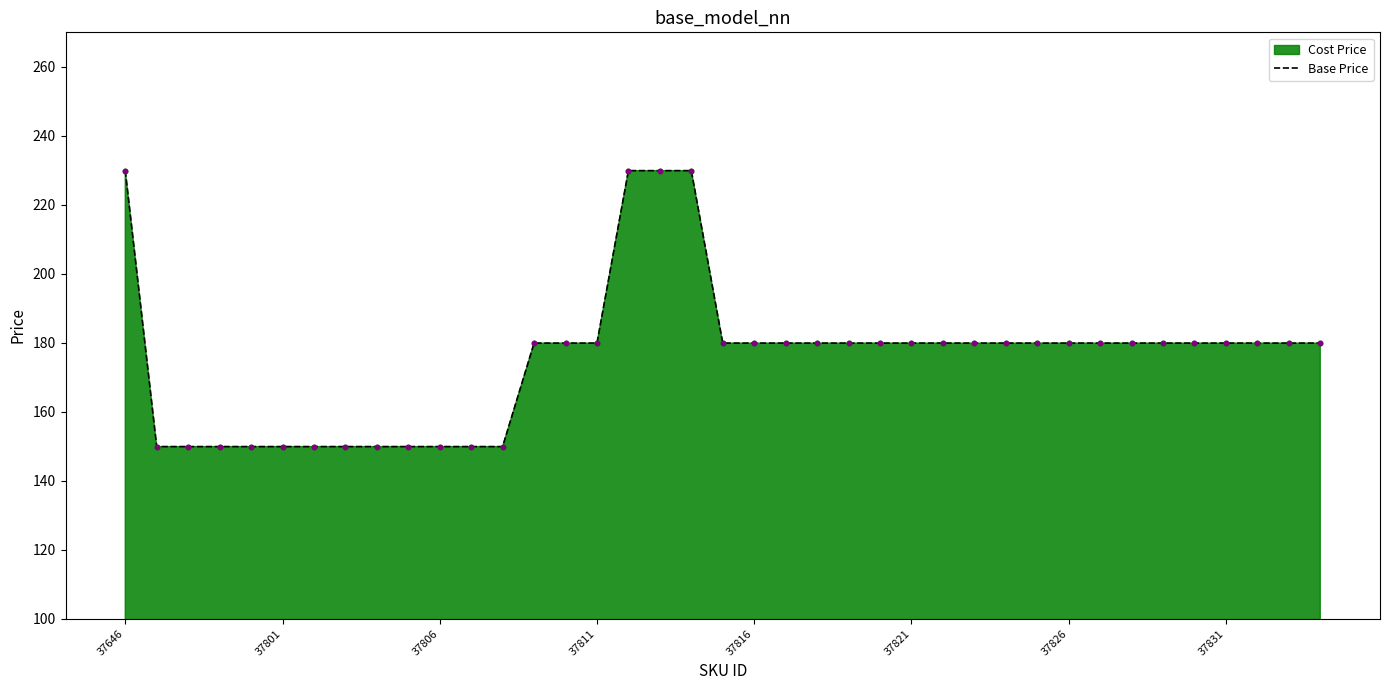

What is the greatest value displayed?

229.9